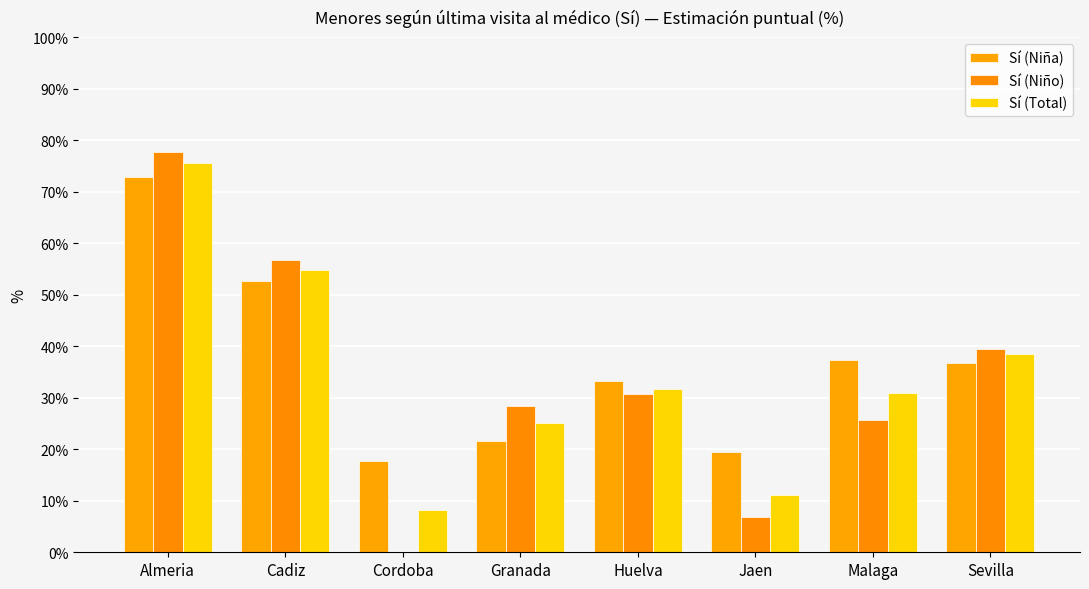

How many values in the Sí (Niña) series exceed 36?

4